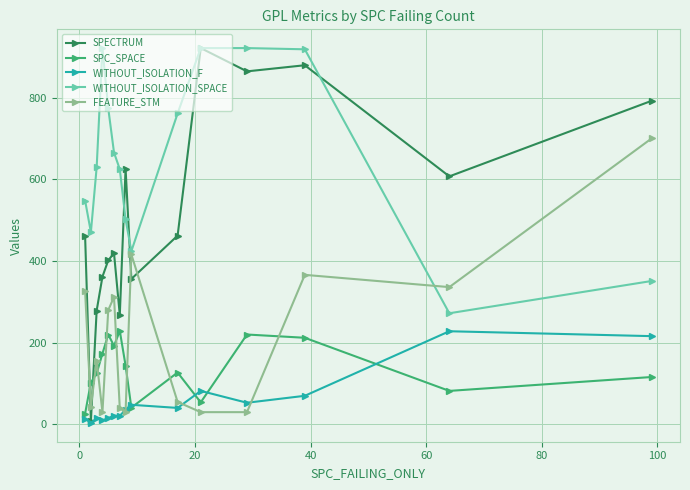

Which series has the largest total across all categories?

WITHOUT_ISOLATION_SPACE